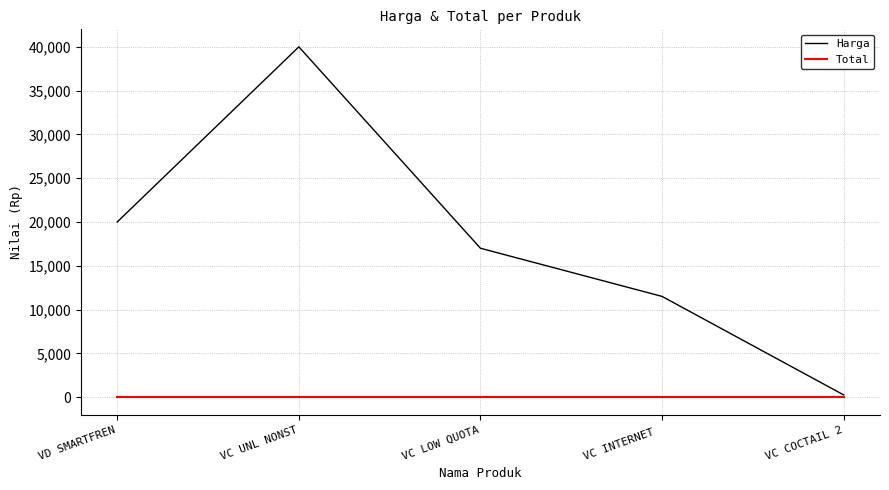

Does the chart display data point markers on the line(s)?

No